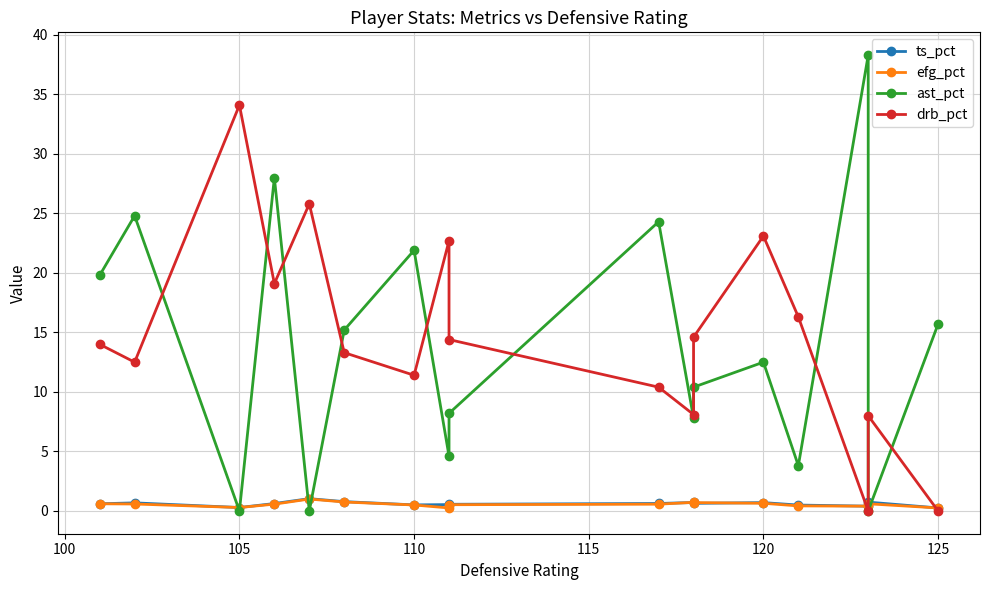

What are all the series names shown in the legend?

ts_pct, efg_pct, ast_pct, drb_pct